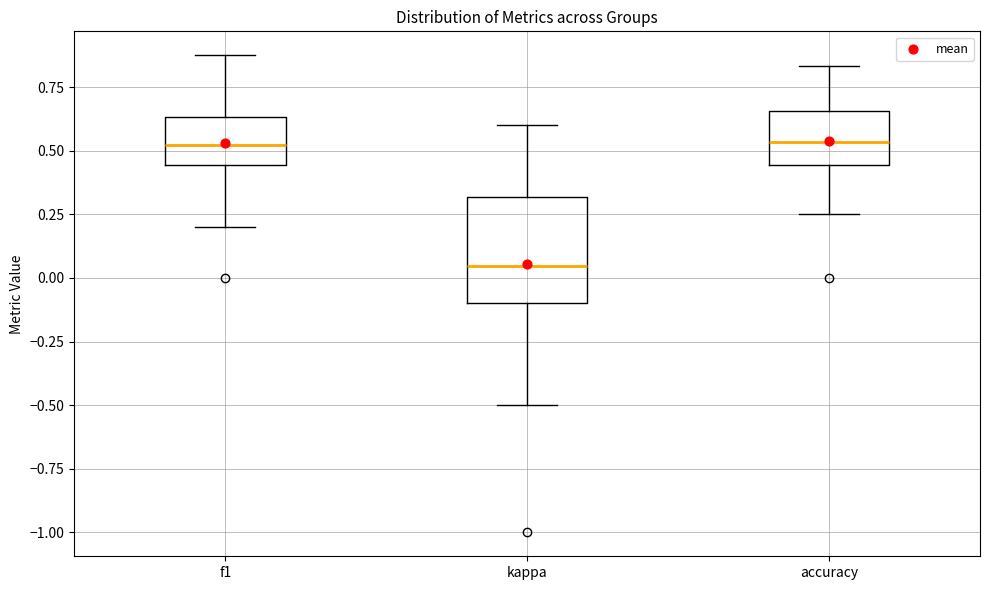

Where is the lower edge of the box for f1 on the y-axis? The values are not printed on the chart, so give them approximately, as read against the axis.

0.45